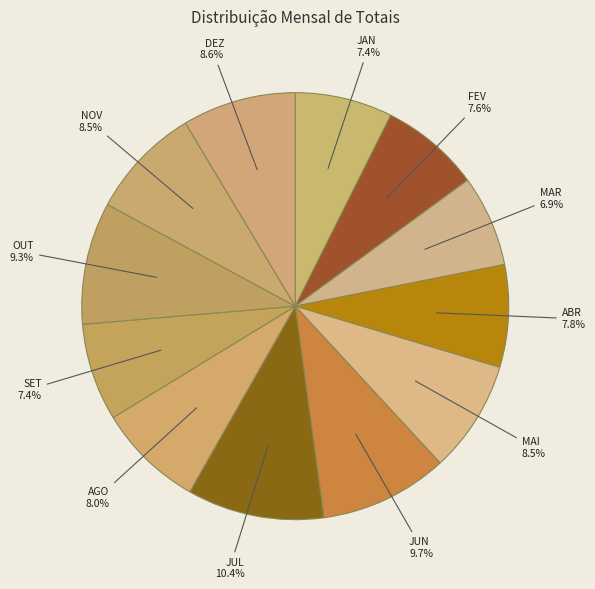

Is there any slice that represents more than half of the pie?

No